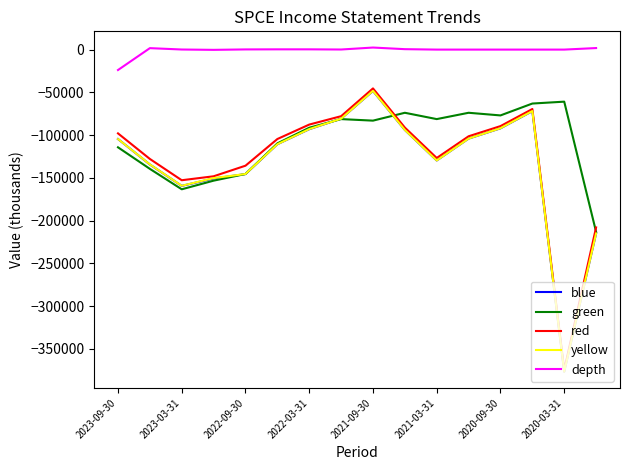

True or false: green and depth intersect in this chart.

False